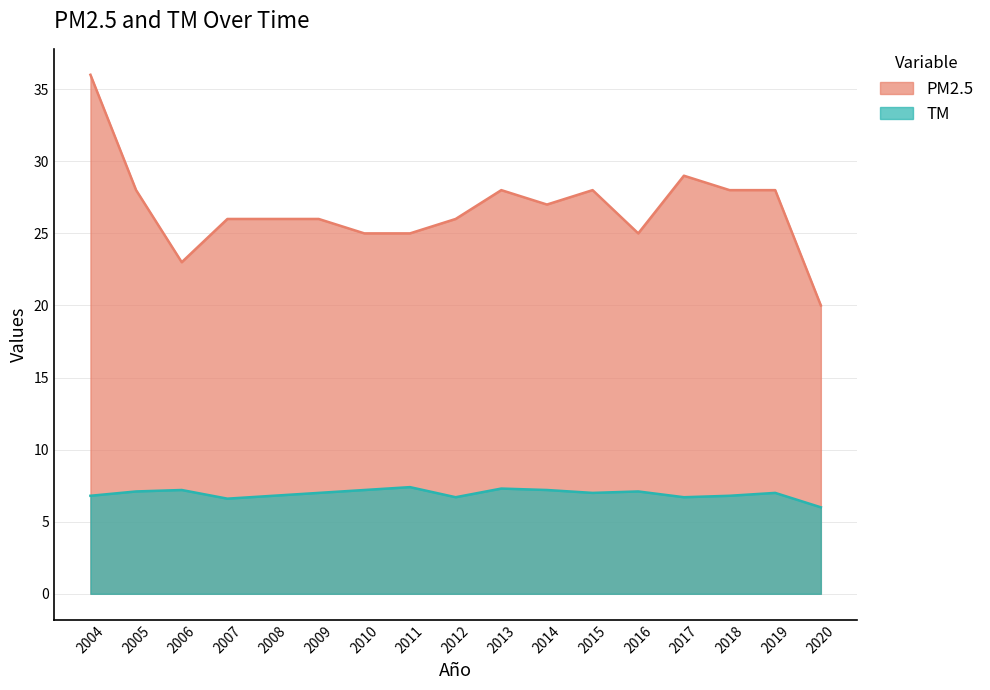

The value of TM at 2006 is 7.2. True or false?

True